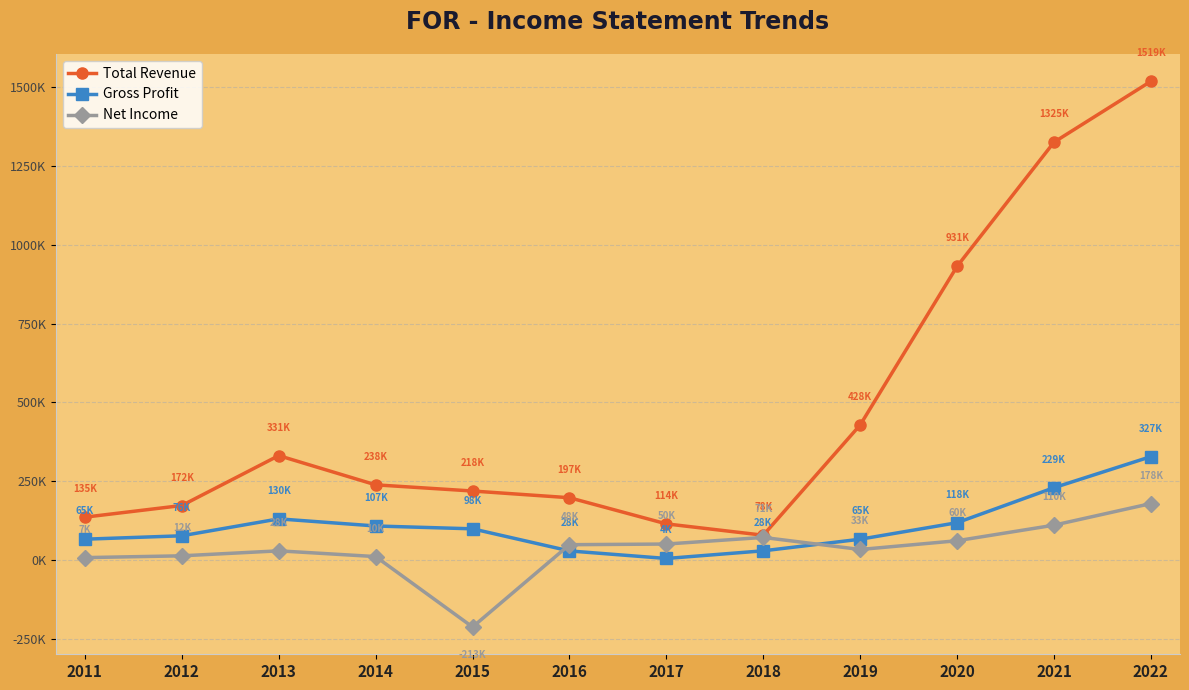

The value of Total Revenue at 2018 is 132306. True or false?

False